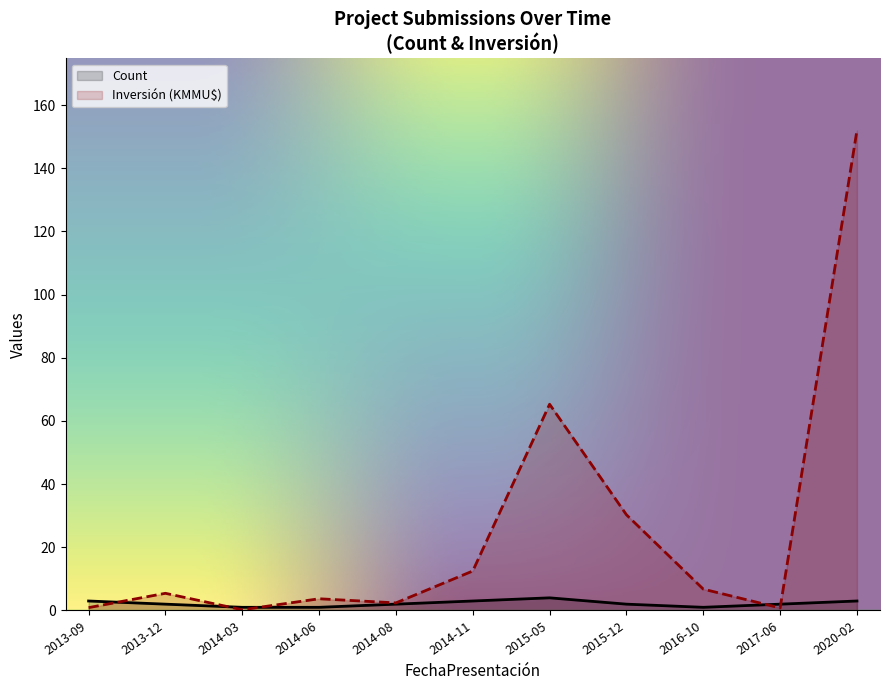

How many interior local peaks does the Count series have?

1